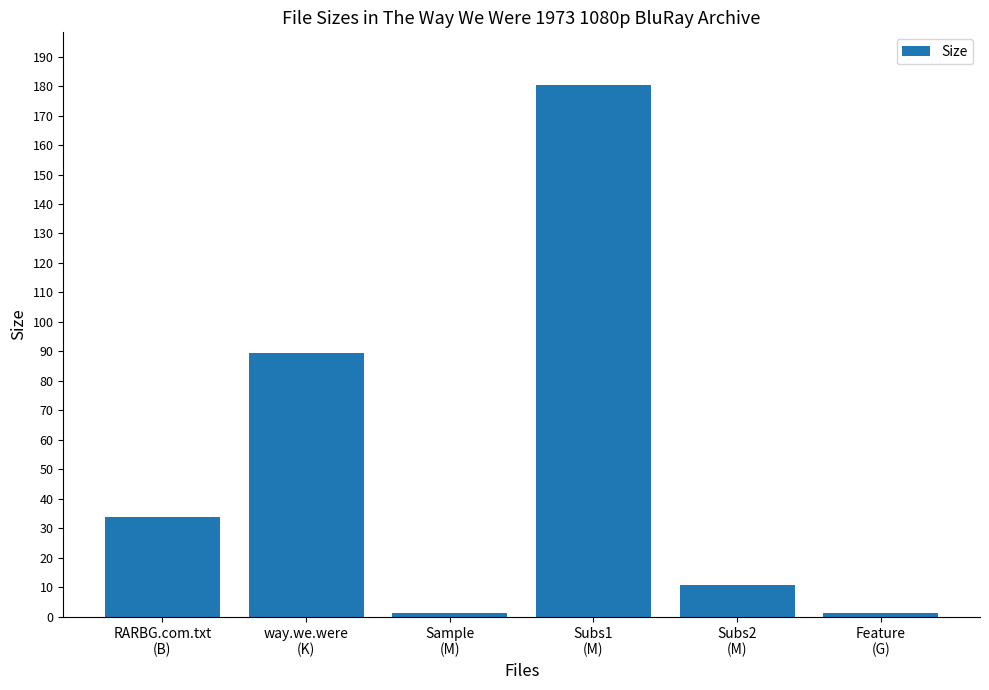

What is the minimum value shown in the chart?

1.2